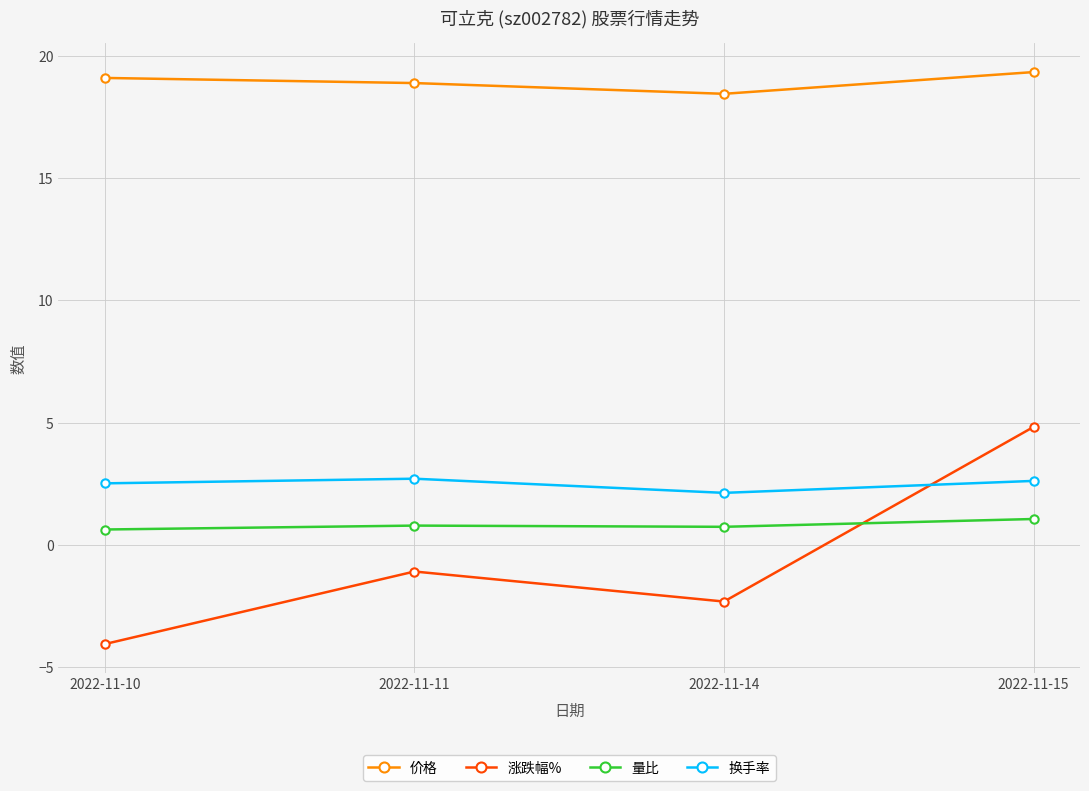

Between 2022-11-10 and 2022-11-11, which series saw the biggest shift?

涨跌幅%